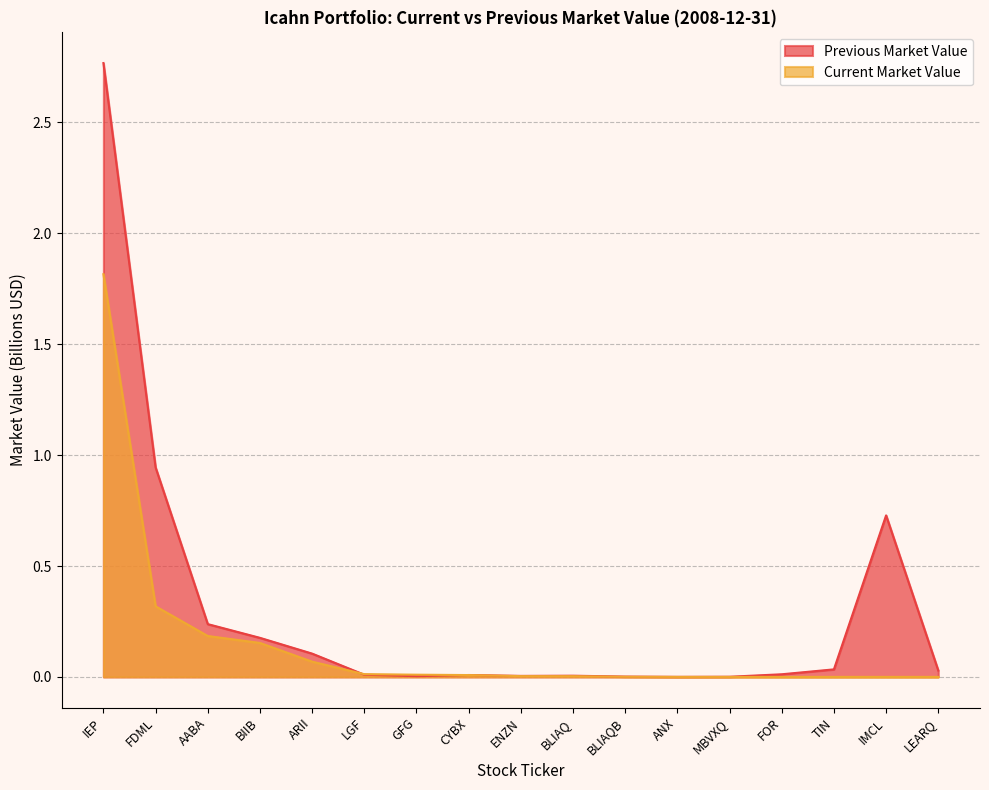

Reading right to left, transcribe all the data shown in this chart.

Current Market Value: 0.0	0.0	0.0	0.0	0.0	0.0	0.0	0.0	0.0	0.0	0.0	0.0	0.1	0.2	0.2	0.3	1.8
Previous Market Value: 0.0	0.7	0.0	0.0	0.0	0.0	0.0	0.0	0.0	0.0	0.0	0.0	0.1	0.2	0.2	0.9	2.8